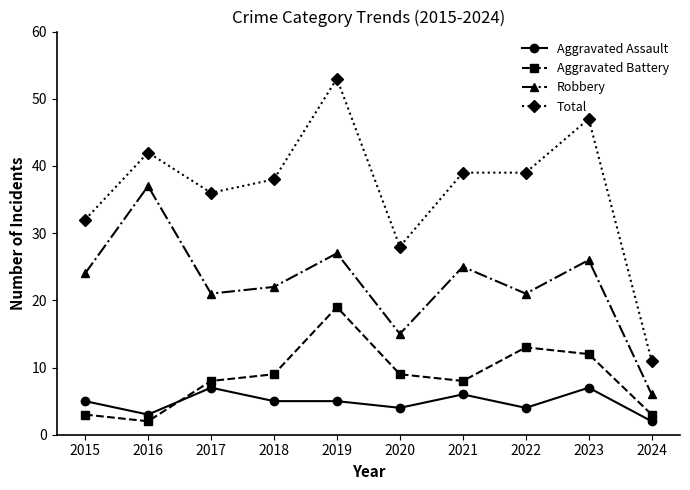

What is the minimum value shown in the chart?

2